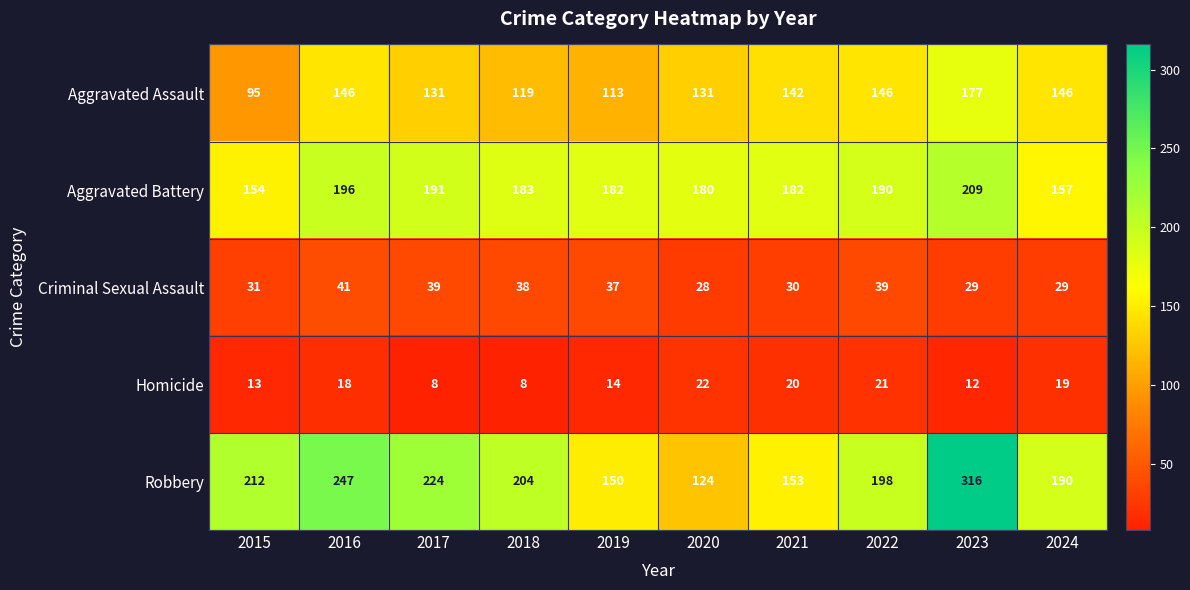

What is the sum of the Aggravated Assault values at 2018 and 2022?

265